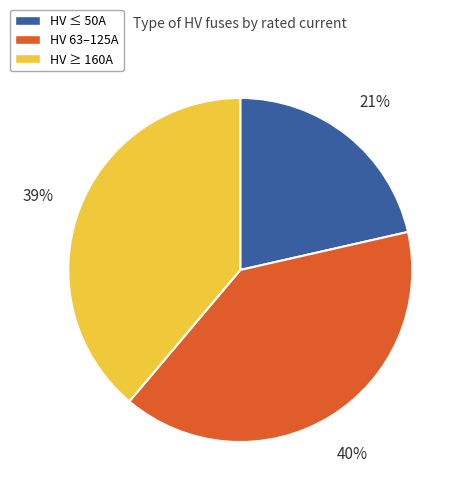

Do HV ≥ 160A and HV 63–125A together represent more than half of the pie?

Yes